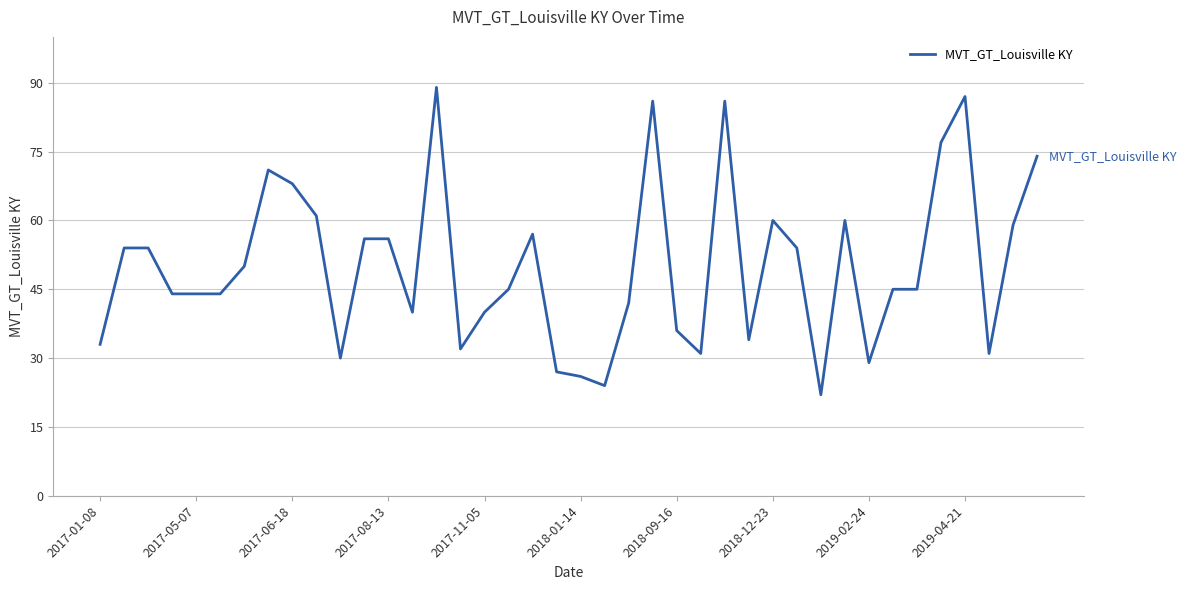

What is the smallest value displayed?

22